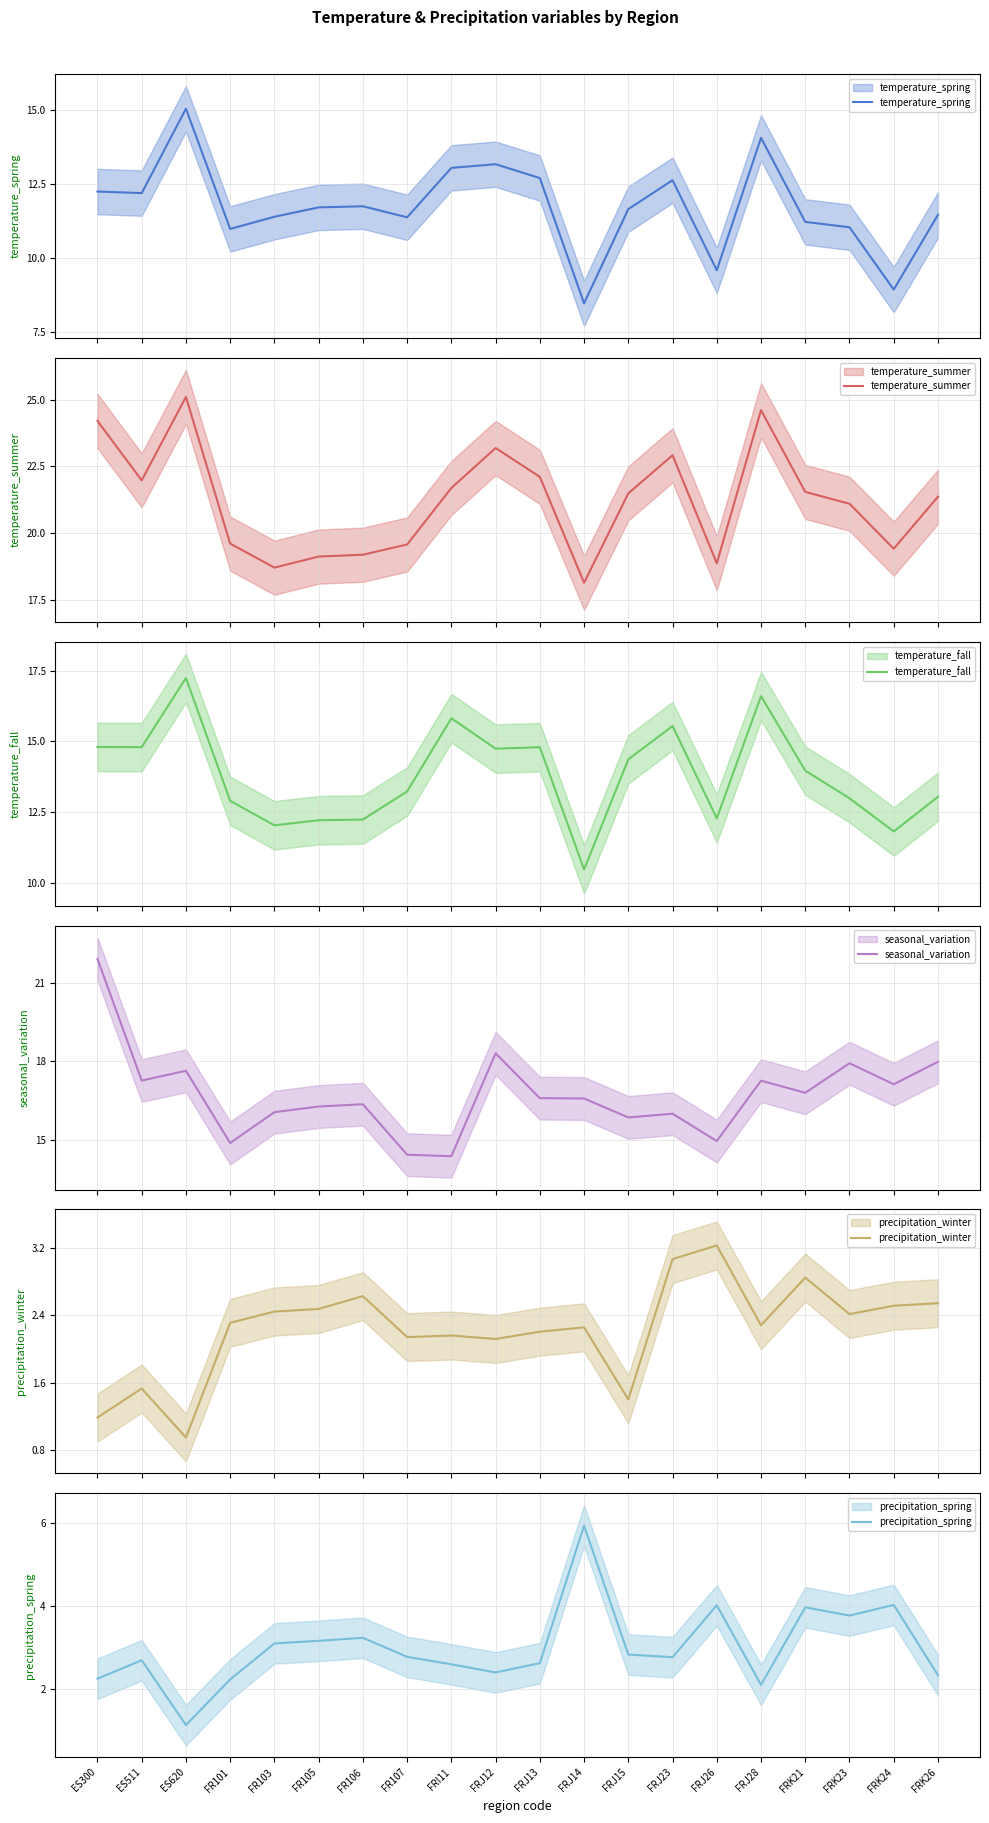

Reading left to right, what are all the values shown in this chart?

temperature_spring: ES300=12.3	ES511=12.2	ES620=15.1	FR101=11.0	FR103=11.4	FR105=11.7	FR106=11.8	FR107=11.4	FRI11=13.1	FRJ12=13.2	FRJ13=12.7	FRJ14=8.5	FRJ15=11.7	FRJ23=12.6	FRJ26=9.6	FRJ28=14.1	FRK21=11.2	FRK23=11.0	FRK24=8.9	FRK26=11.5
temperature_summer: ES300=24.2	ES511=22.0	ES620=25.1	FR101=19.6	FR103=18.7	FR105=19.1	FR106=19.2	FR107=19.6	FRI11=21.7	FRJ12=23.2	FRJ13=22.1	FRJ14=18.1	FRJ15=21.5	FRJ23=22.9	FRJ26=18.9	FRJ28=24.6	FRK21=21.5	FRK23=21.1	FRK24=19.4	FRK26=21.4
temperature_fall: ES300=14.8	ES511=14.8	ES620=17.2	FR101=12.9	FR103=12.0	FR105=12.2	FR106=12.2	FR107=13.2	FRI11=15.8	FRJ12=14.7	FRJ13=14.8	FRJ14=10.5	FRJ15=14.4	FRJ23=15.5	FRJ26=12.3	FRJ28=16.6	FRK21=14.0	FRK23=13.0	FRK24=11.8	FRK26=13.1
seasonal_variation: ES300=21.9	ES511=17.3	ES620=17.6	FR101=14.9	FR103=16.1	FR105=16.3	FR106=16.4	FR107=14.4	FRI11=14.4	FRJ12=18.3	FRJ13=16.6	FRJ14=16.6	FRJ15=15.9	FRJ23=16.0	FRJ26=14.9	FRJ28=17.3	FRK21=16.8	FRK23=17.9	FRK24=17.1	FRK26=18.0
precipitation_winter: ES300=1.2	ES511=1.5	ES620=1.0	FR101=2.3	FR103=2.4	FR105=2.5	FR106=2.6	FR107=2.1	FRI11=2.2	FRJ12=2.1	FRJ13=2.2	FRJ14=2.3	FRJ15=1.4	FRJ23=3.1	FRJ26=3.2	FRJ28=2.3	FRK21=2.8	FRK23=2.4	FRK24=2.5	FRK26=2.5
precipitation_spring: ES300=2.3	ES511=2.7	ES620=1.1	FR101=2.2	FR103=3.1	FR105=3.2	FR106=3.2	FR107=2.8	FRI11=2.6	FRJ12=2.4	FRJ13=2.6	FRJ14=5.9	FRJ15=2.8	FRJ23=2.8	FRJ26=4.0	FRJ28=2.1	FRK21=4.0	FRK23=3.8	FRK24=4.0	FRK26=2.3